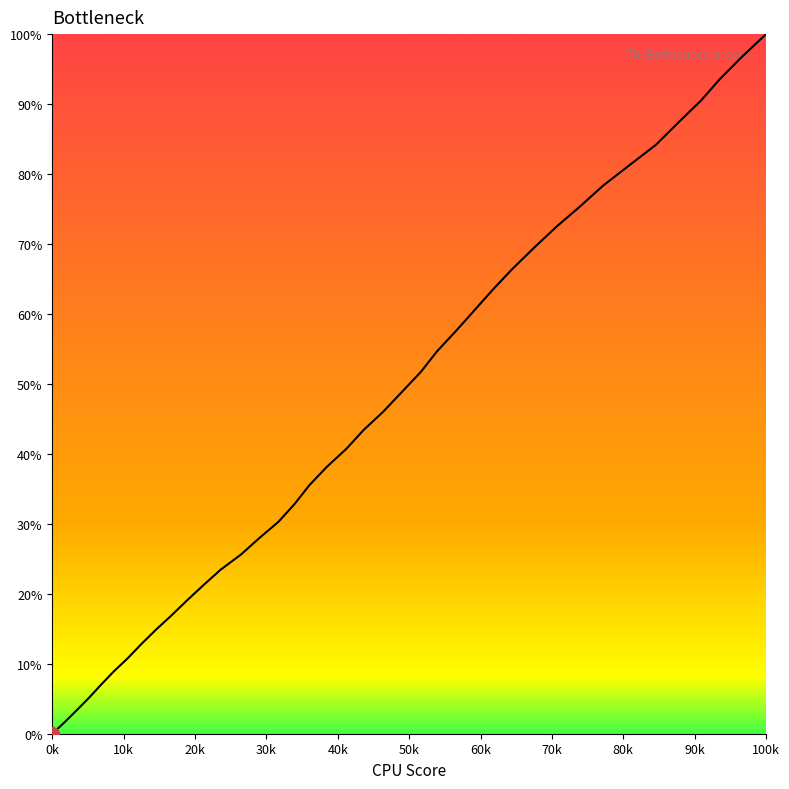

What is the maximum value shown in the chart?

100.0